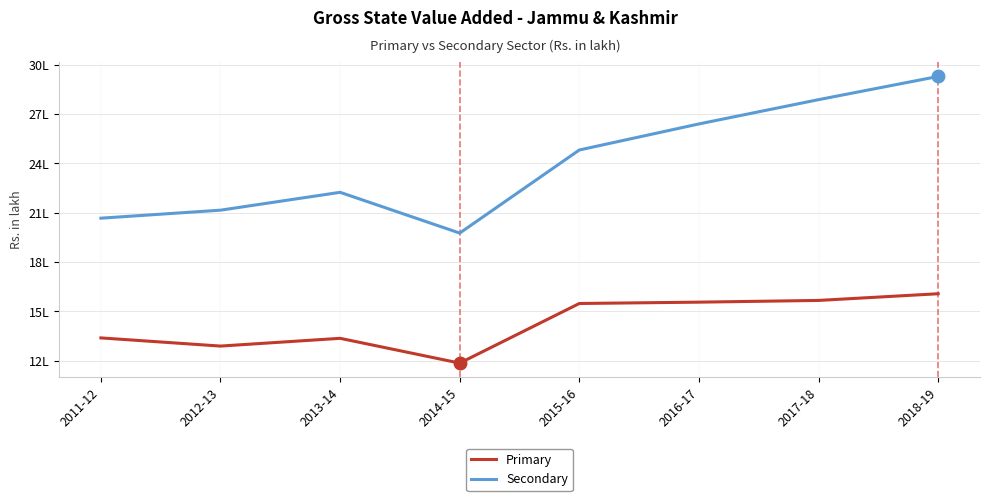

What position from the left is 2011-12?

1